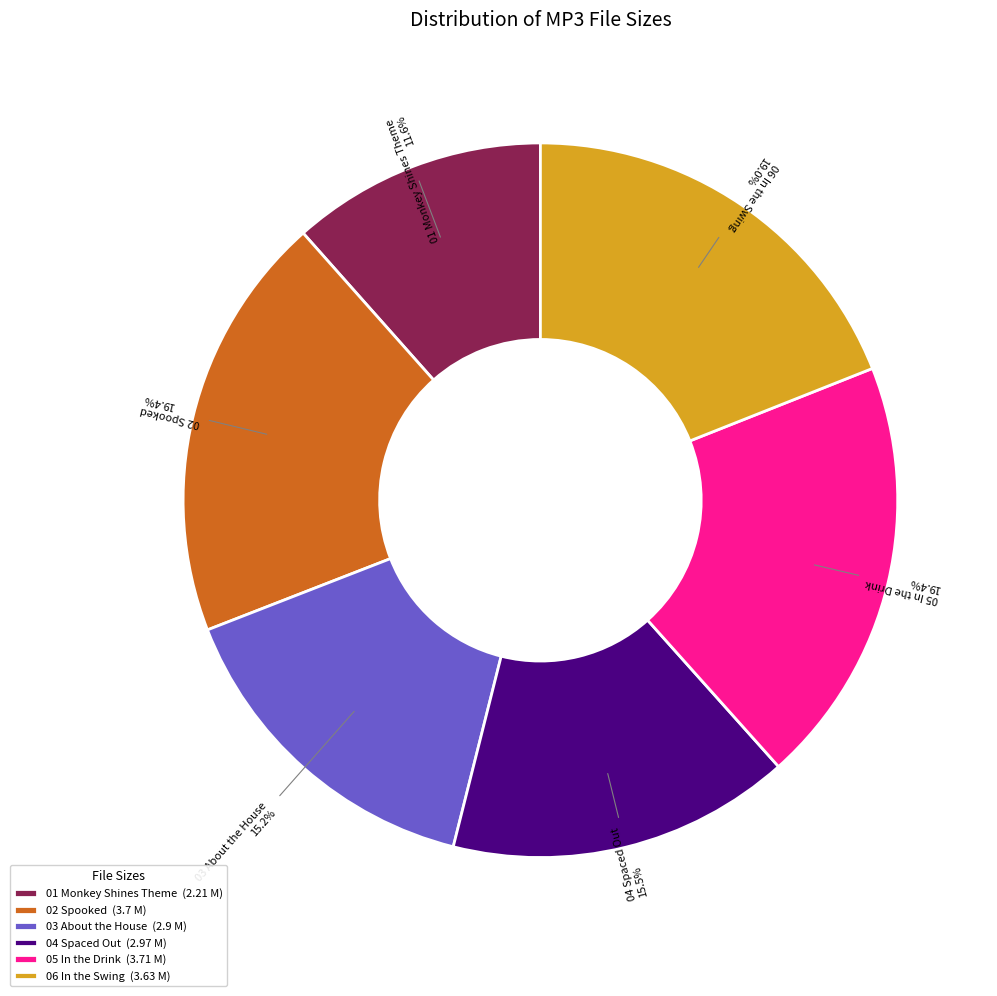

Which slice is the smallest?

01 Monkey Shines Theme (2.21 M)